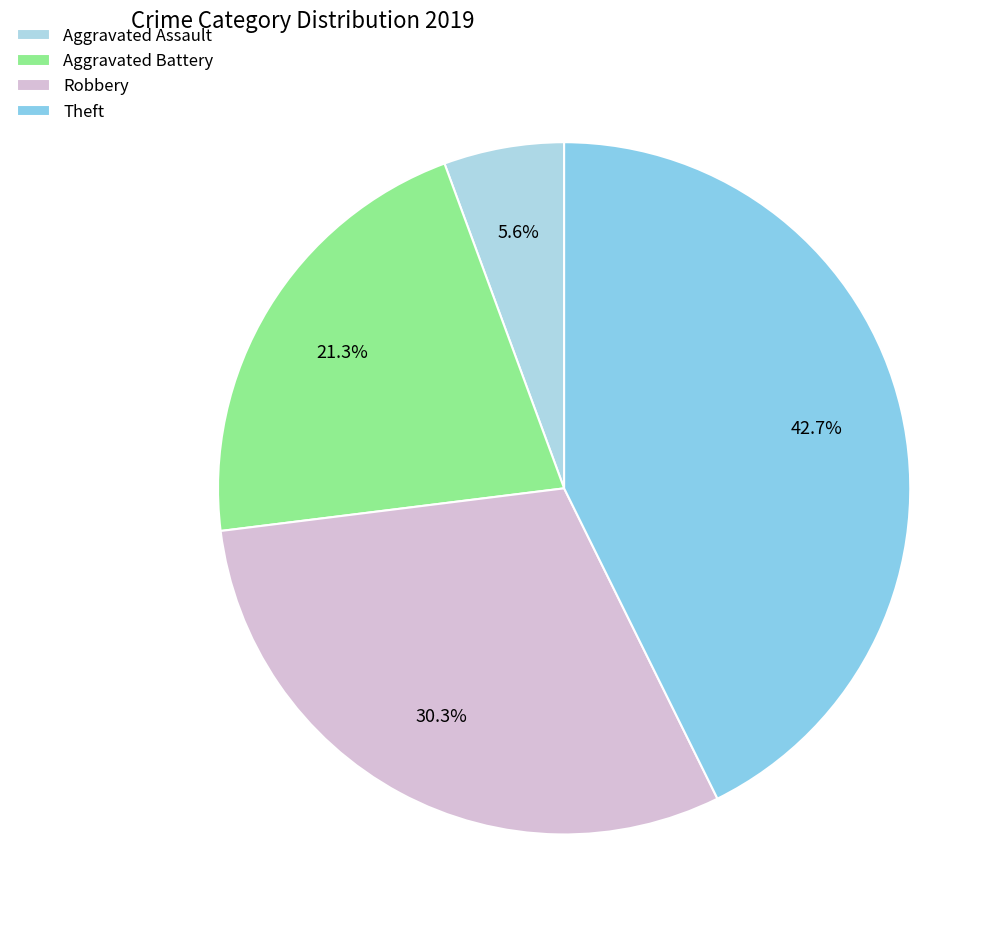

True or false: Aggravated Battery accounts for 29% of the total.

False